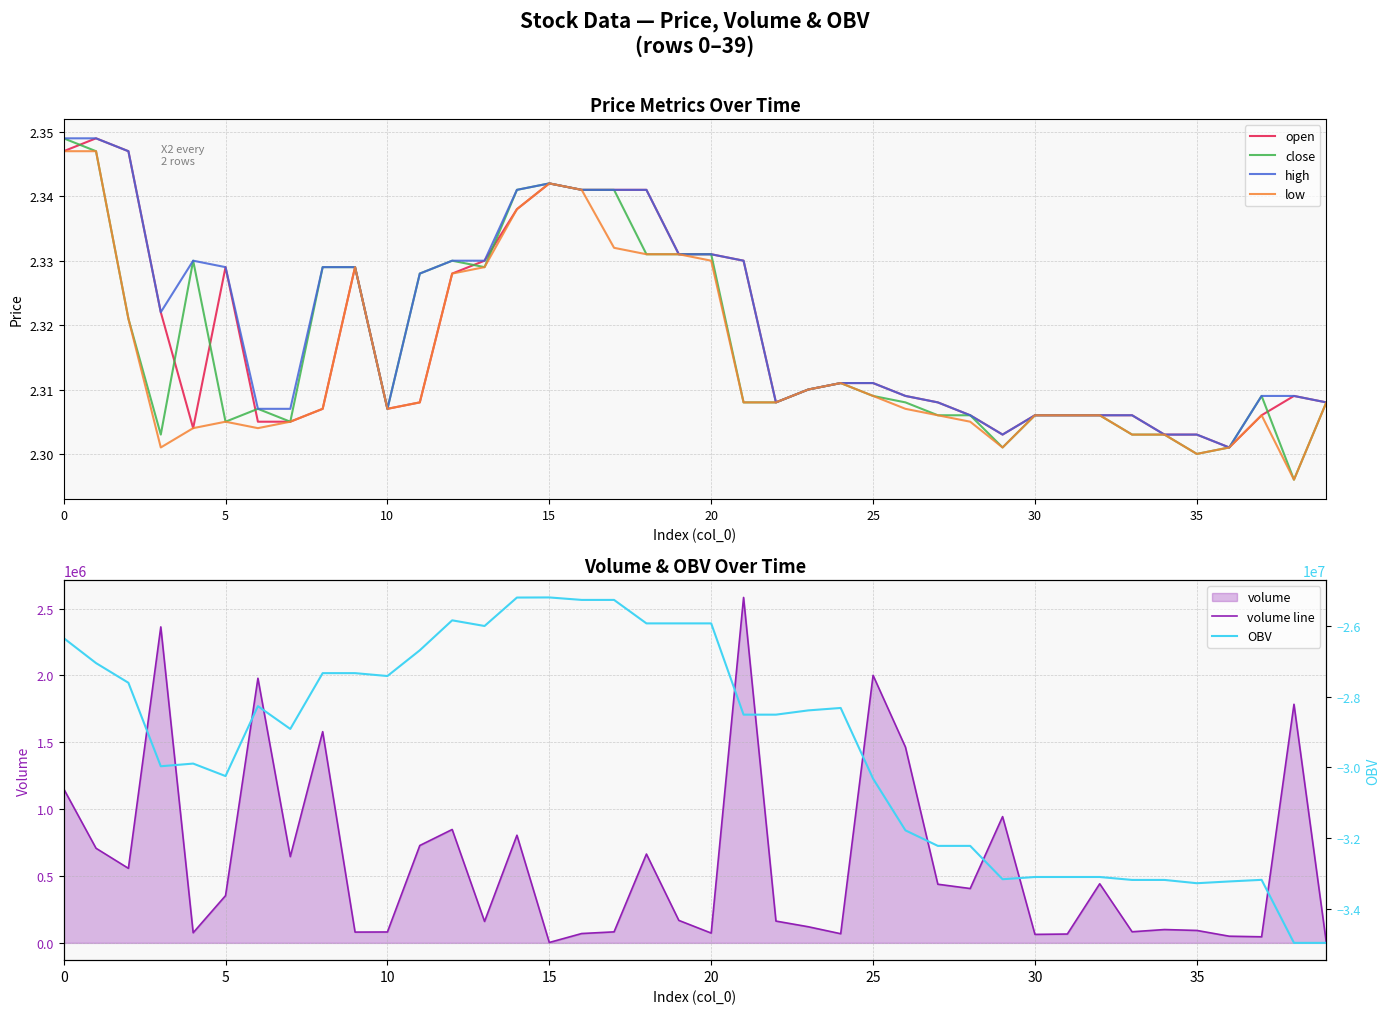

At which category is the sum across all series the highest?

14